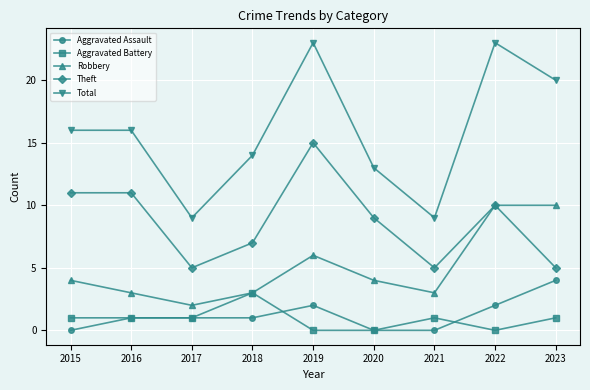

In Robbery, how many points are lower than both neighbors (excluding endpoints)?

2